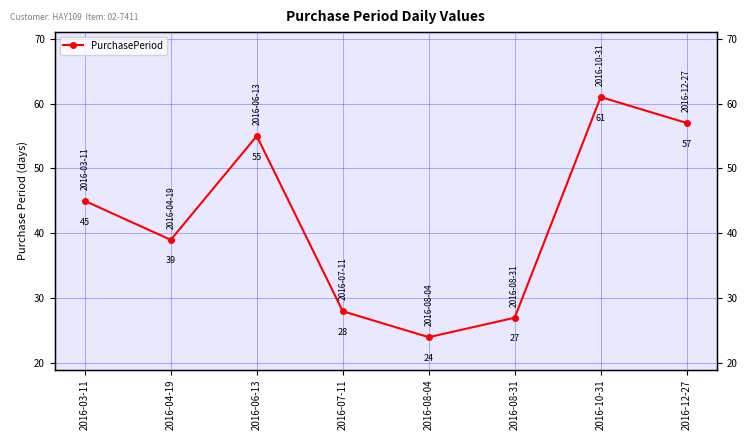

At which label does the data first exceed 45?

2016-06-13